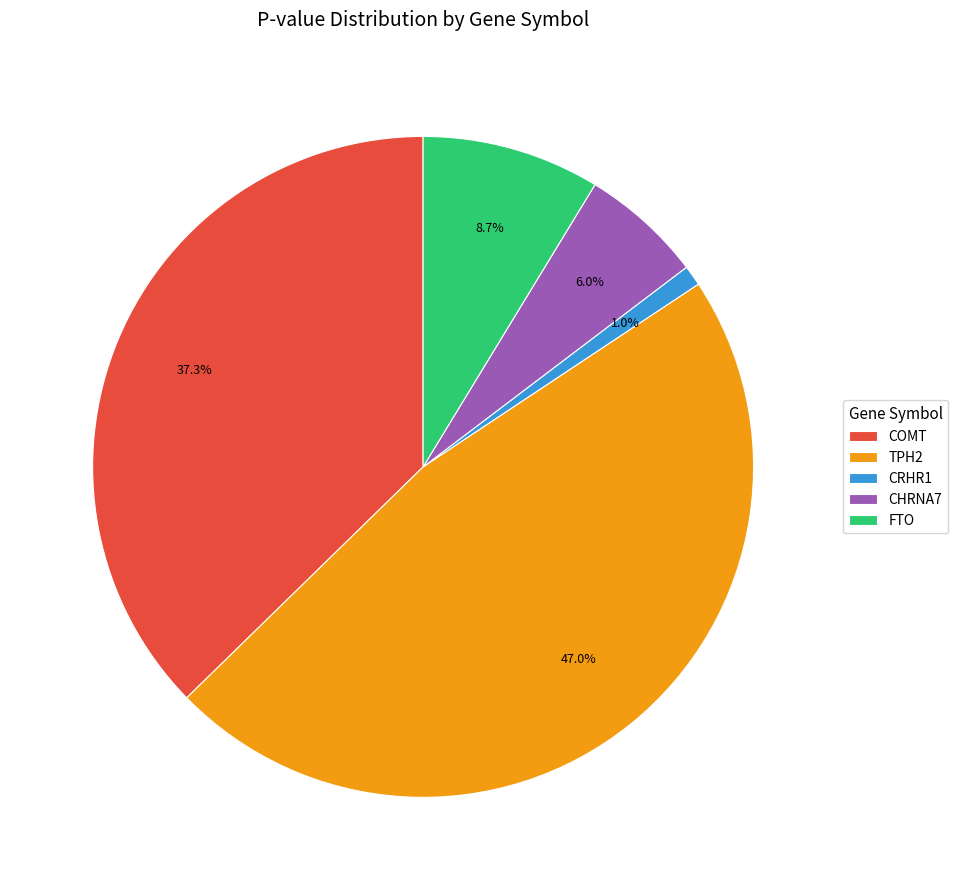

Which category has the smallest portion of the pie?

CRHR1